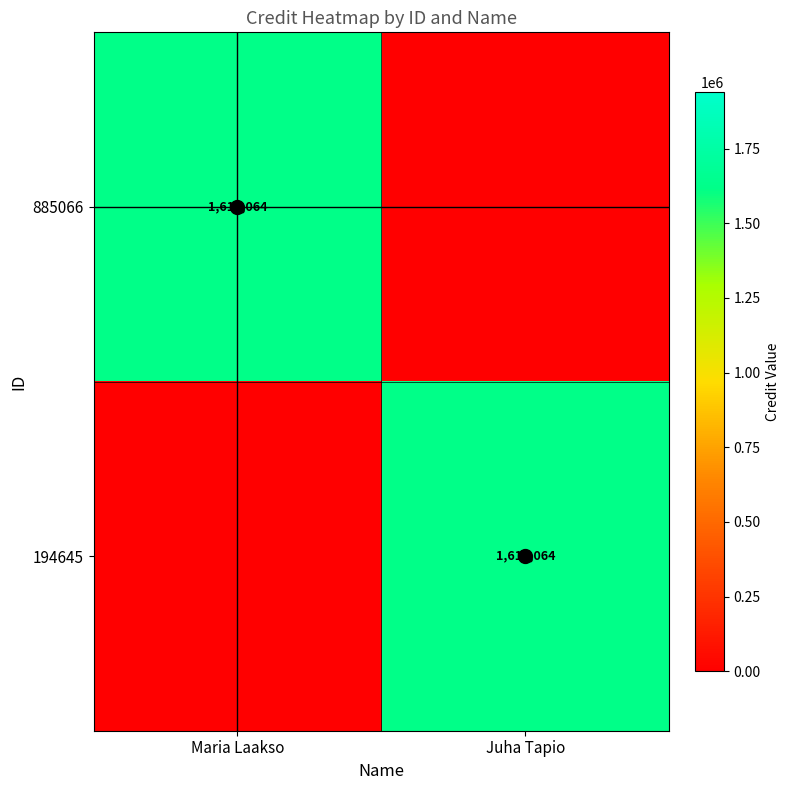

Which series changed the most between Maria Laakso and Juha Tapio?

885066